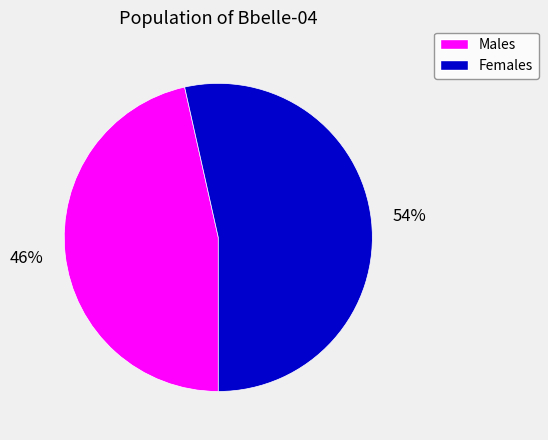

How many segments does this pie chart have?

2